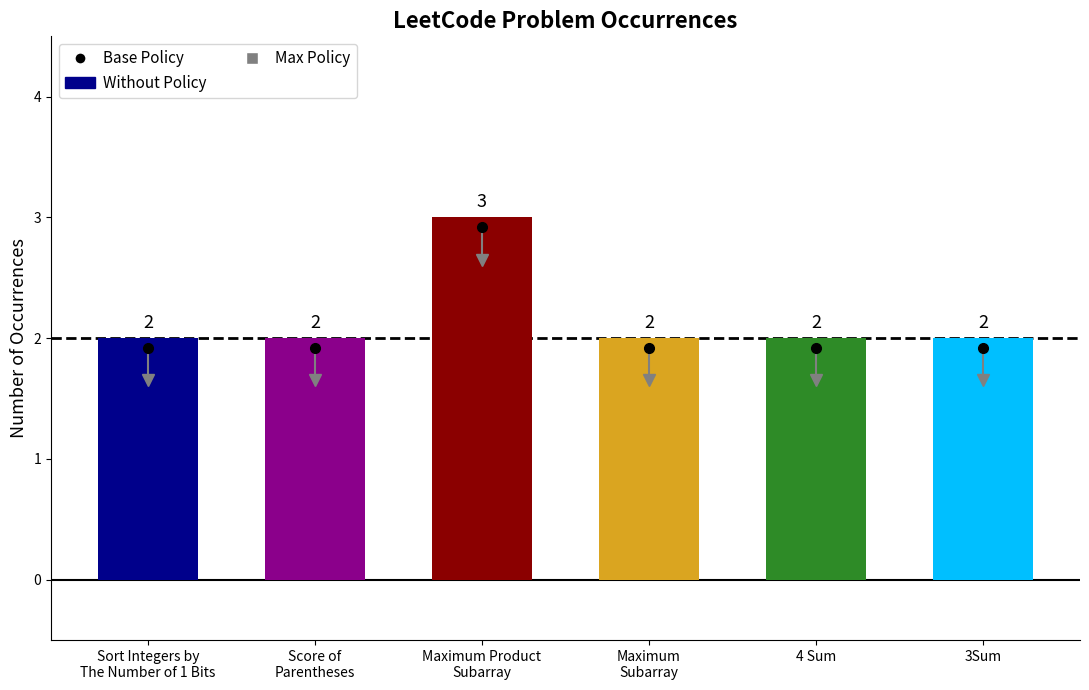

Reading left to right, what are all the values shown in this chart?

2	2	3	2	2	2